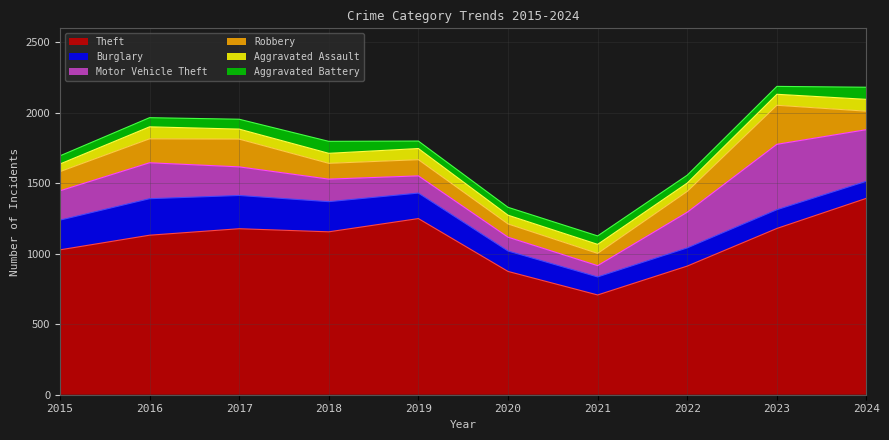

Which series has the widest spread of values?

Theft